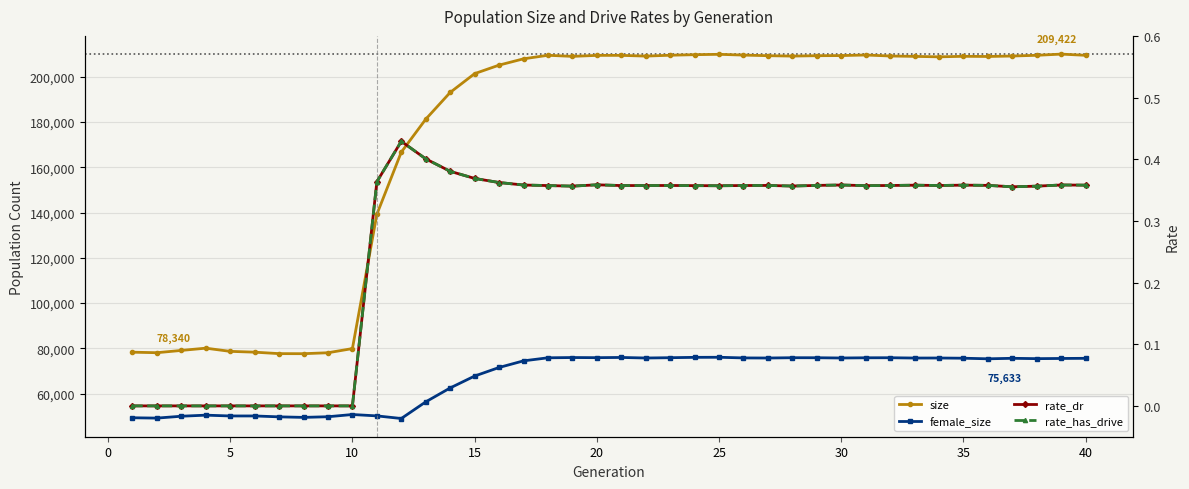

How many values in rate_has_drive are above zero?

30